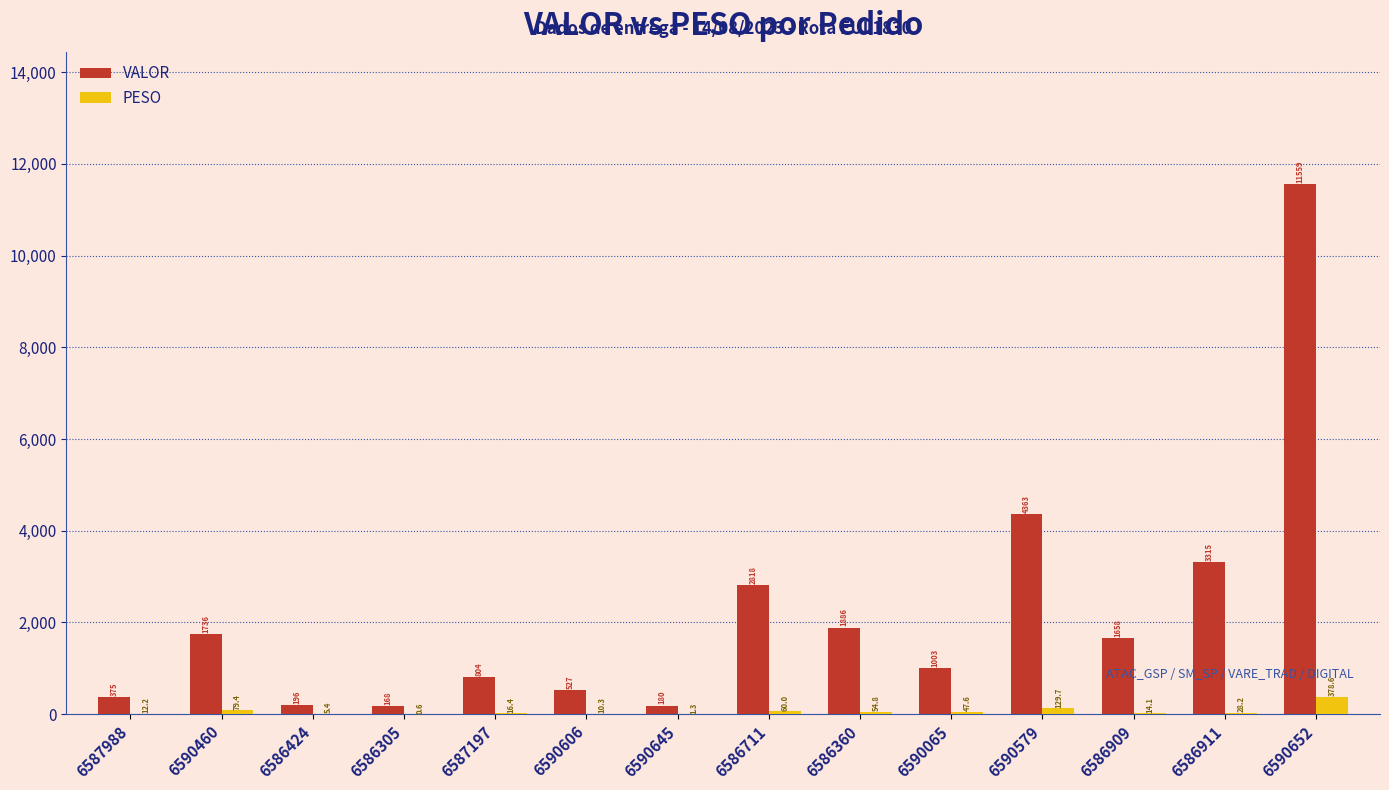

Which series has the largest total across all categories?

VALOR